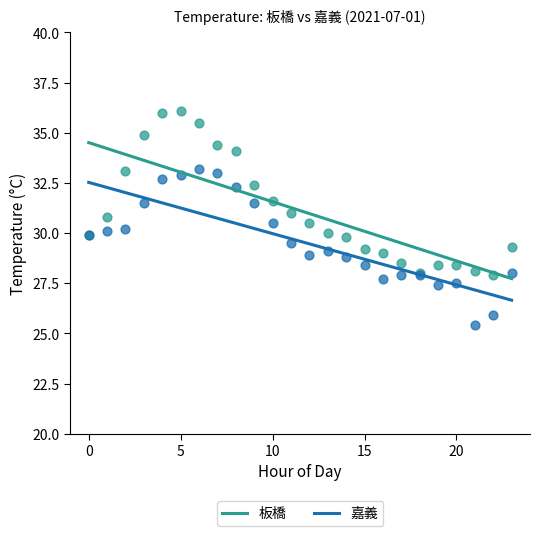

Which series reaches the maximum Y coordinate?

板橋